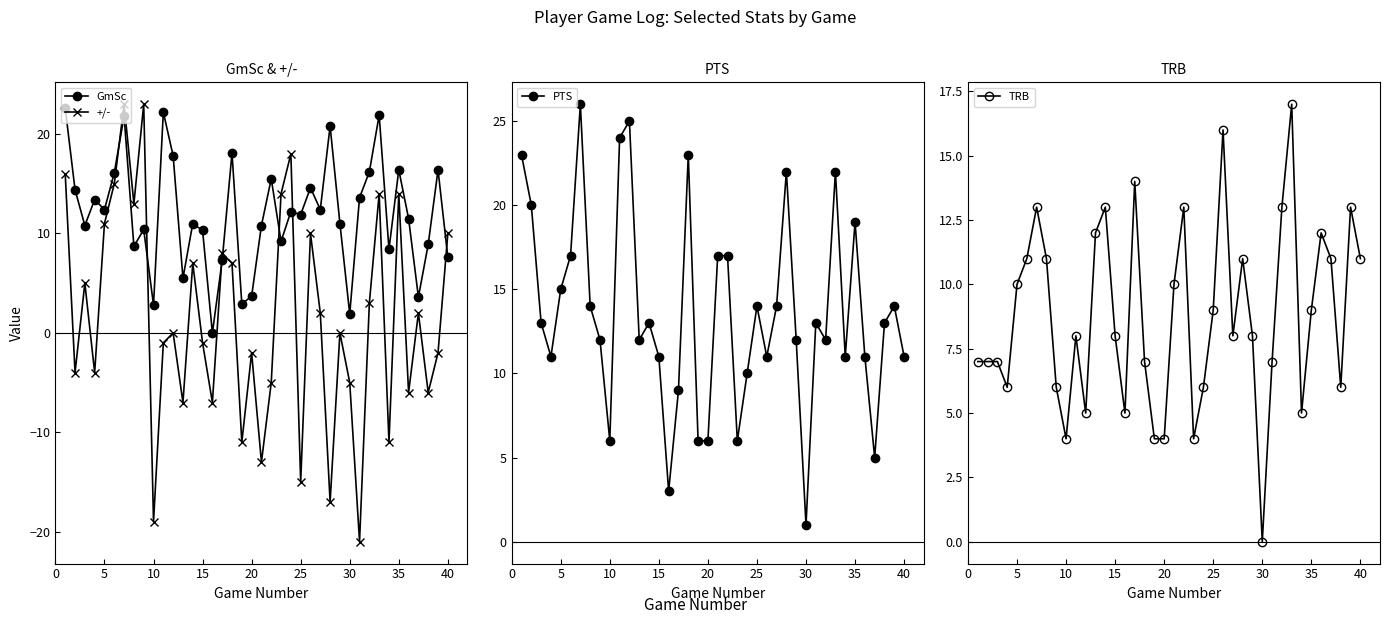

The value of TRB at 25 is 9. True or false?

True